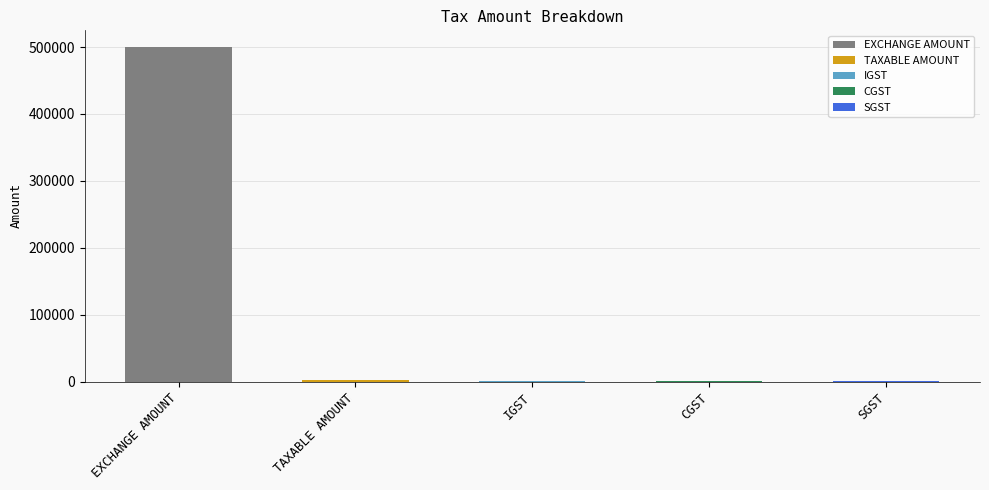

At which label does the data first exceed 540?

EXCHANGE AMOUNT